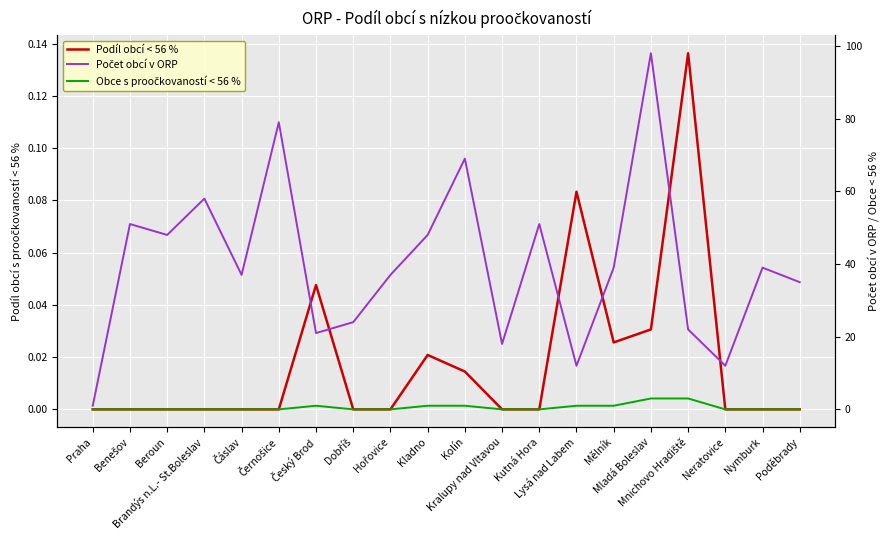

At which label does Počet obcí v ORP reach its peak?

Mladá Boleslav